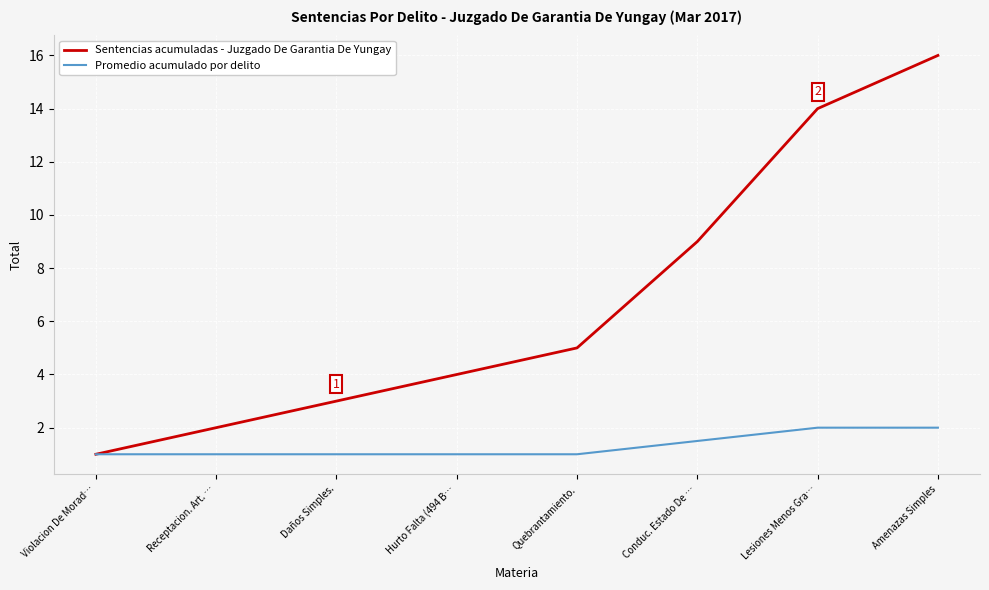

Which series has the largest range (max minus min)?

Sentencias acumuladas - Juzgado De Garantia De Yungay